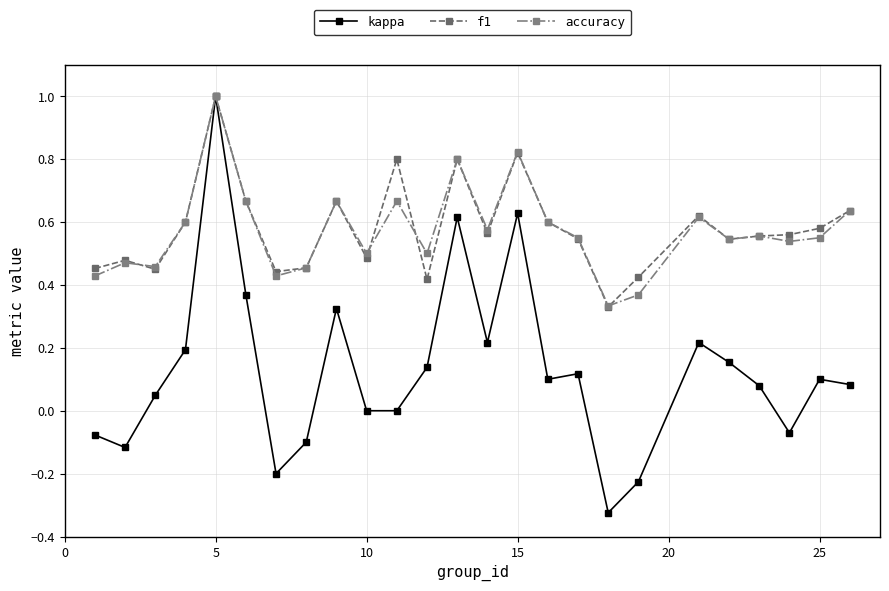

Which series has the widest spread of values?

kappa